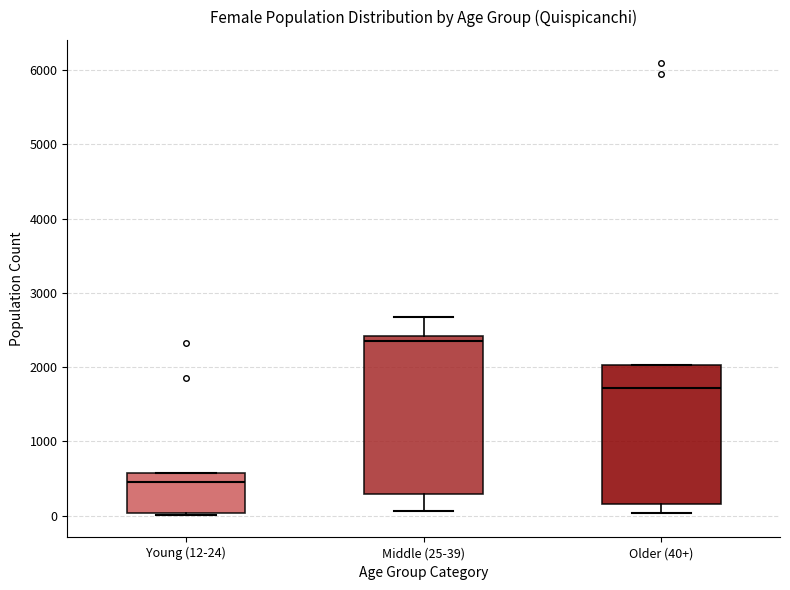

Where is the lower edge of the box for Older (40+) on the y-axis? The values are not printed on the chart, so give them approximately, as read against the axis.

200